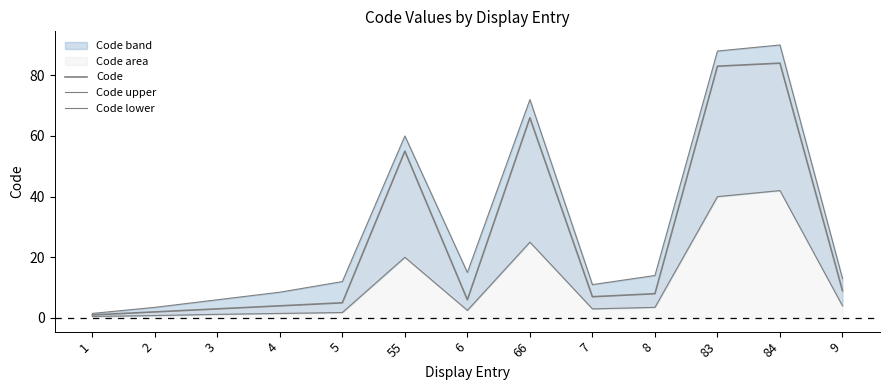

List the labels in order of Code lower value, largest first.

84, 83, 66, 55, 9, 8, 7, 6, 5, 4, 3, 2, 1